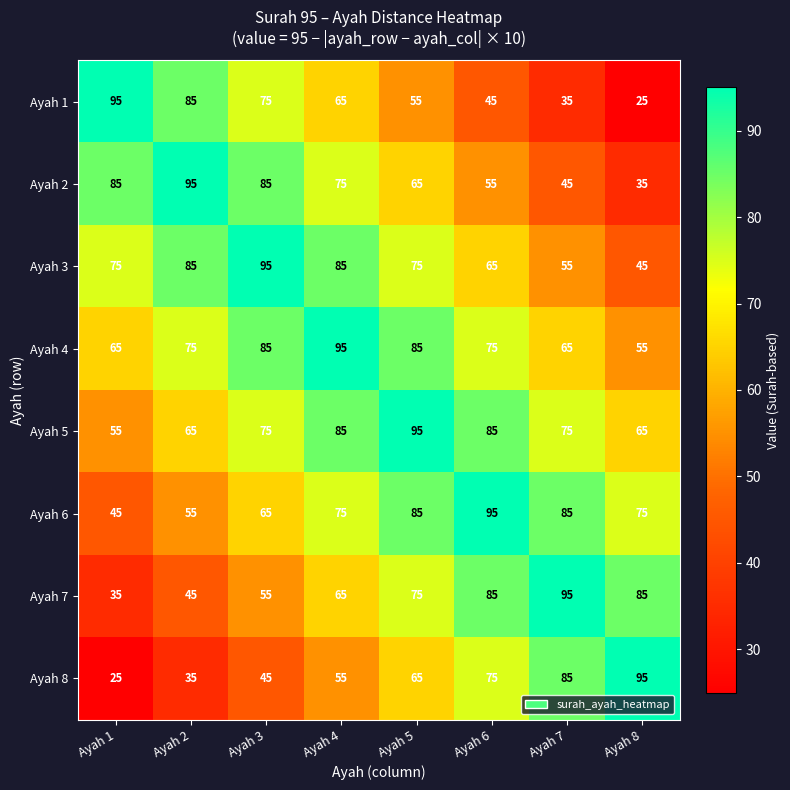

What is the total value across all series at Ayah 5?

600